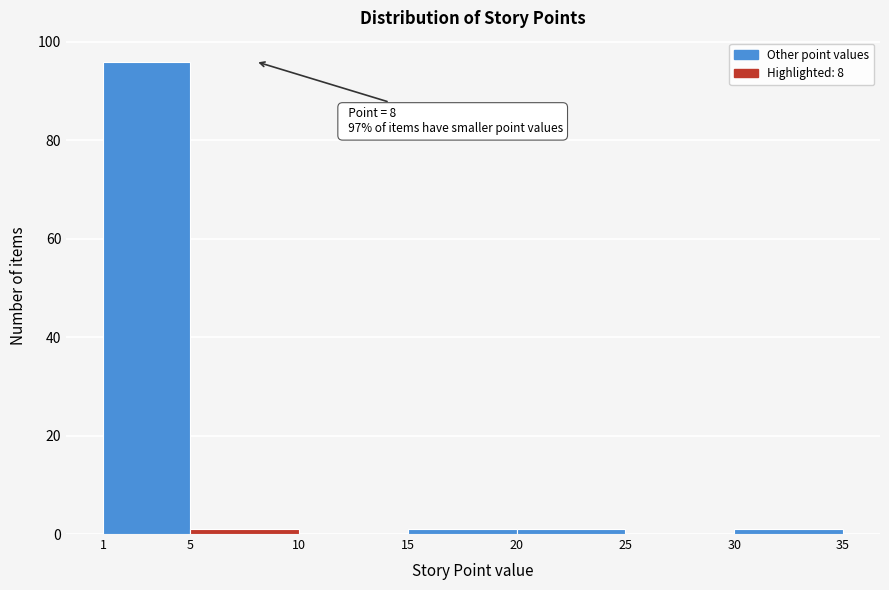

Which range on the x-axis has the tallest bar?

1 to 5